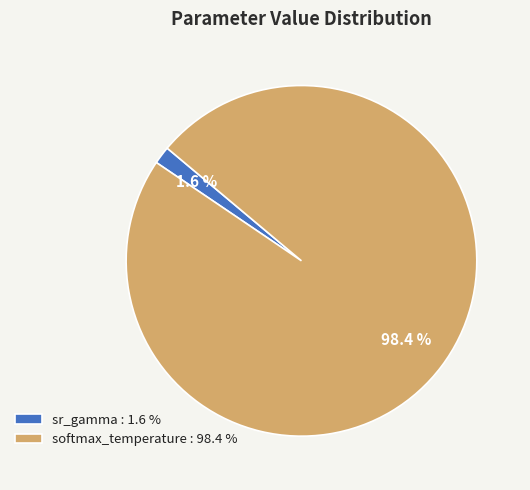

Between sr_gamma : 1.6 % and softmax_temperature : 98.4 %, which is larger?

softmax_temperature : 98.4 %